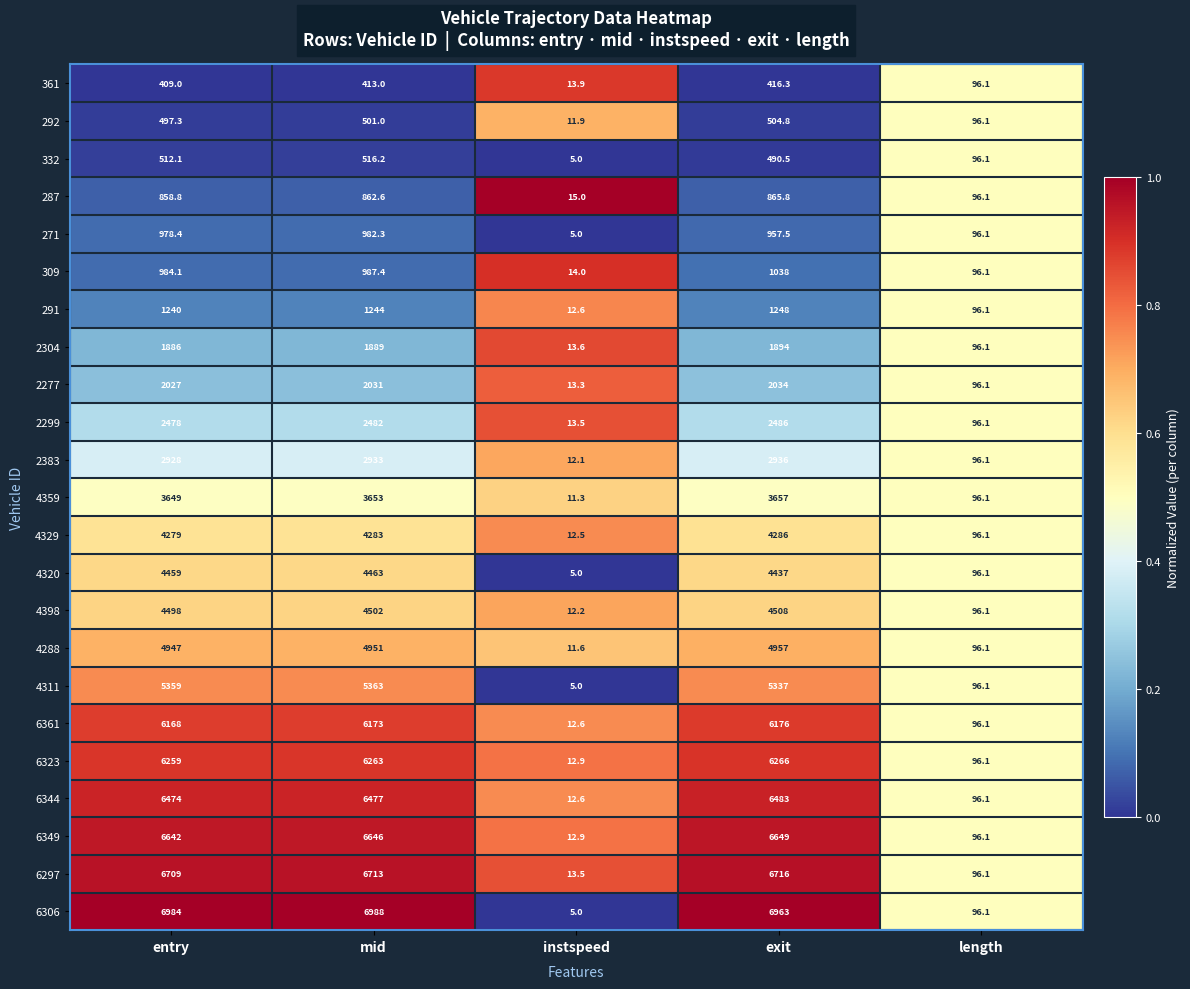

Between exit and length, which series saw the biggest shift?

6306